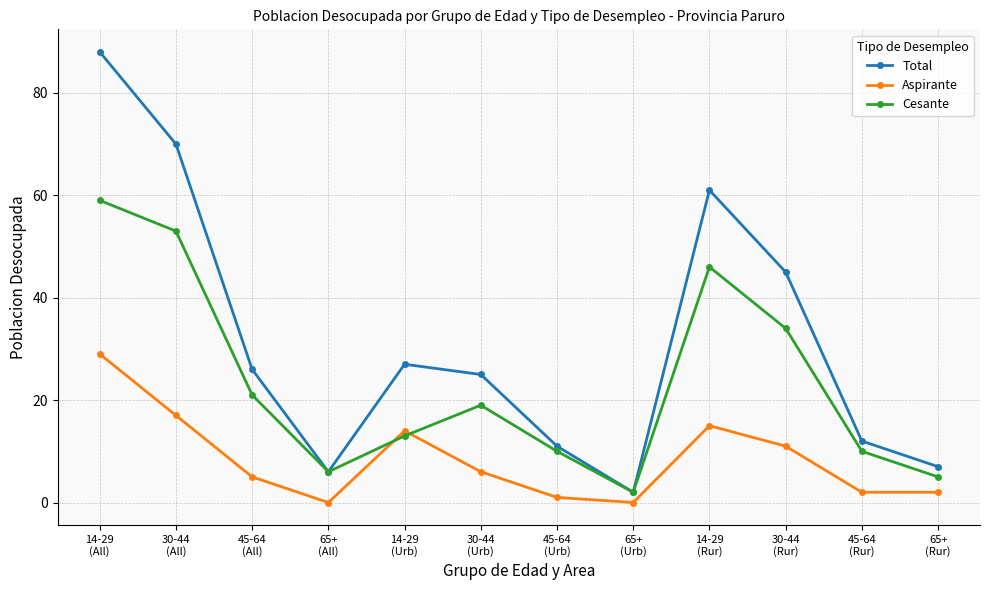

Reading left to right, transcribe all the data shown in this chart.

Total: 14-29
(All)=88	30-44
(All)=70	45-64
(All)=26	65+
(All)=6	14-29
(Urb)=27	30-44
(Urb)=25	45-64
(Urb)=11	65+
(Urb)=2	14-29
(Rur)=61	30-44
(Rur)=45	45-64
(Rur)=12	65+
(Rur)=7
Aspirante: 14-29
(All)=29	30-44
(All)=17	45-64
(All)=5	65+
(All)=0	14-29
(Urb)=14	30-44
(Urb)=6	45-64
(Urb)=1	65+
(Urb)=0	14-29
(Rur)=15	30-44
(Rur)=11	45-64
(Rur)=2	65+
(Rur)=2
Cesante: 14-29
(All)=59	30-44
(All)=53	45-64
(All)=21	65+
(All)=6	14-29
(Urb)=13	30-44
(Urb)=19	45-64
(Urb)=10	65+
(Urb)=2	14-29
(Rur)=46	30-44
(Rur)=34	45-64
(Rur)=10	65+
(Rur)=5